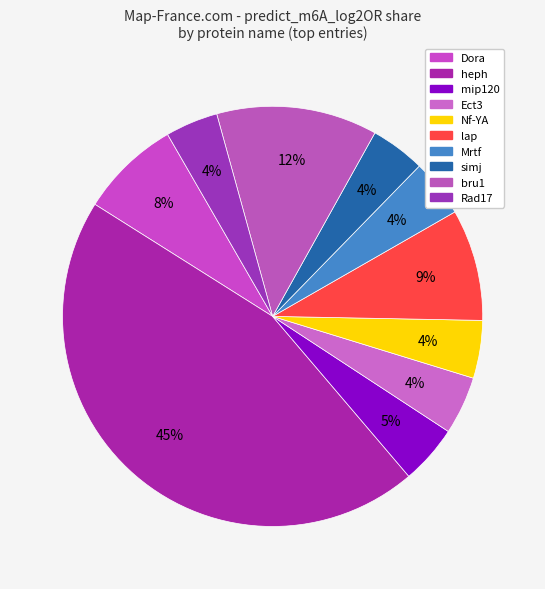

How many slices are in this pie chart?

10